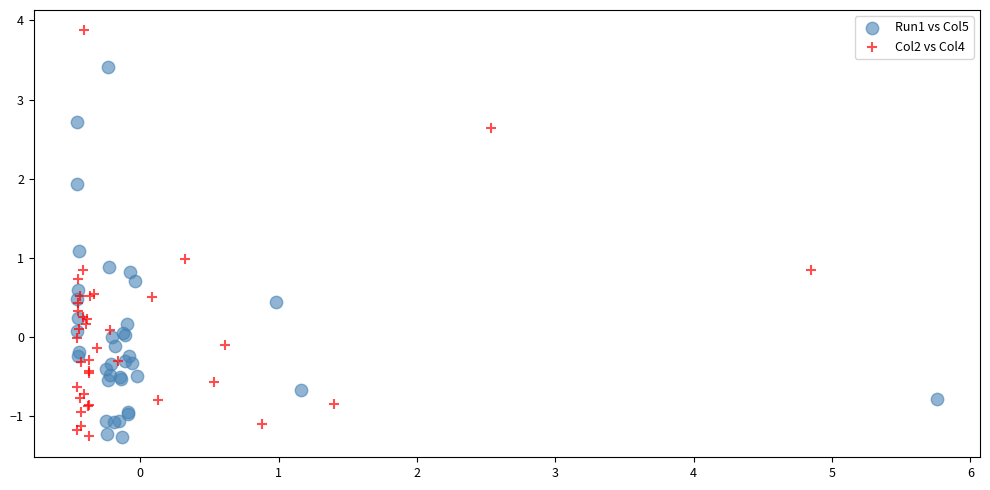

Which series reaches the maximum Y coordinate?

Col2 vs Col4